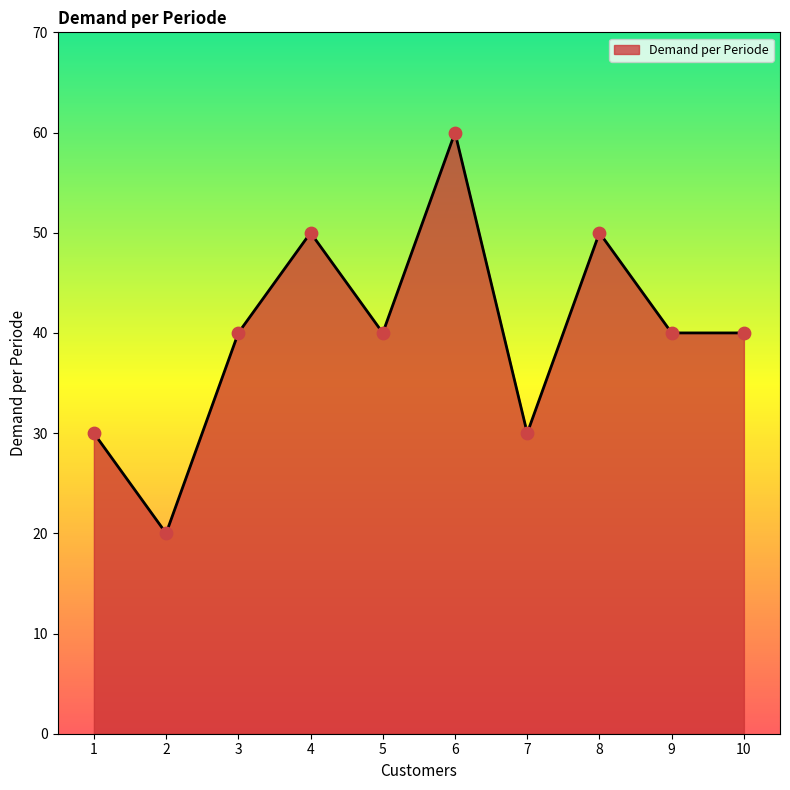

Between 2 and 6, which is larger?

6